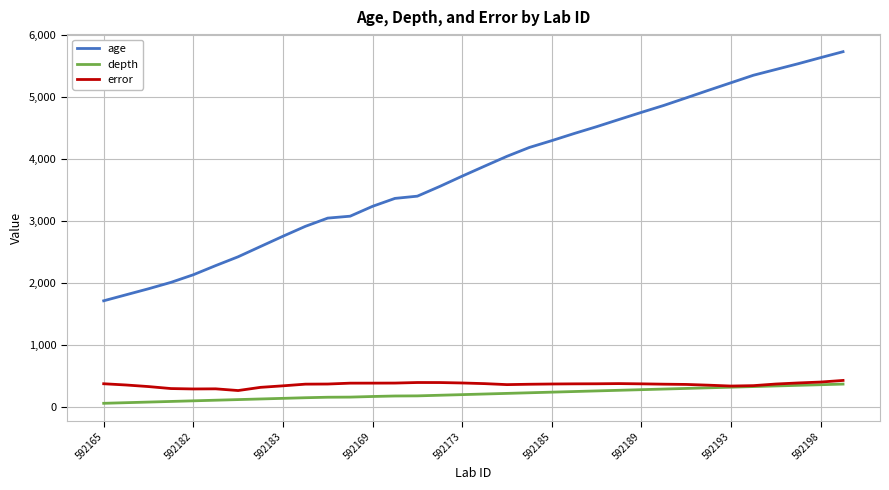

True or false: depth and age intersect in this chart.

False